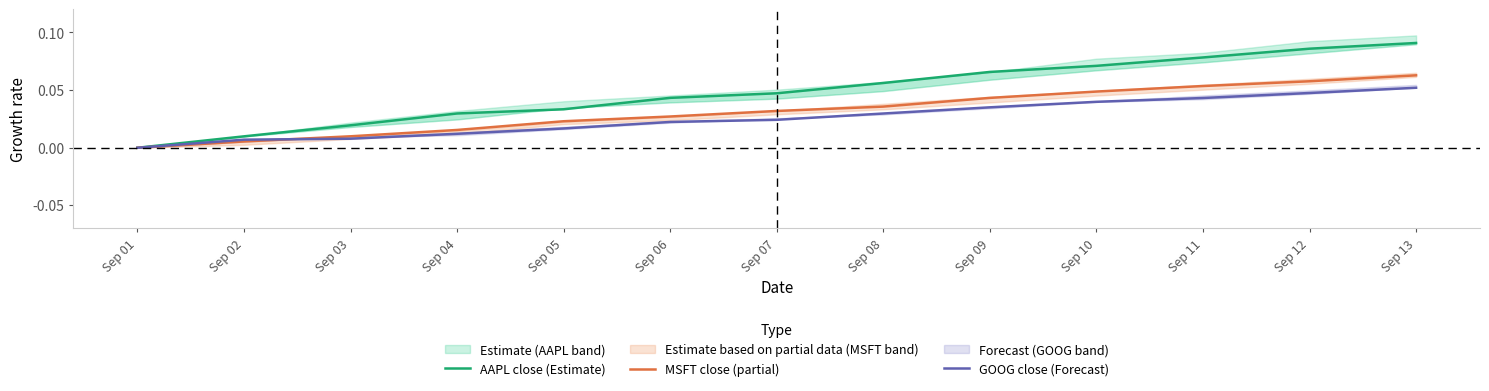

List the labels in order of MSFT close (partial) value, largest first.

Sep 13, Sep 12, Sep 11, Sep 10, Sep 09, Sep 08, Sep 07, Sep 06, Sep 05, Sep 04, Sep 03, Sep 02, Sep 01